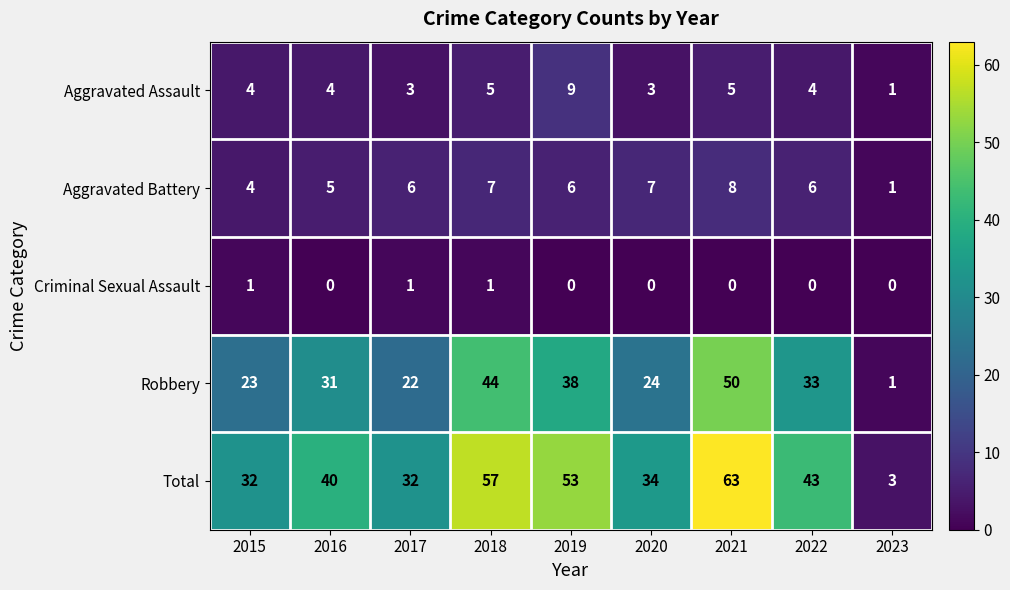

True or false: Robbery has a value of 7 at 2022.

False